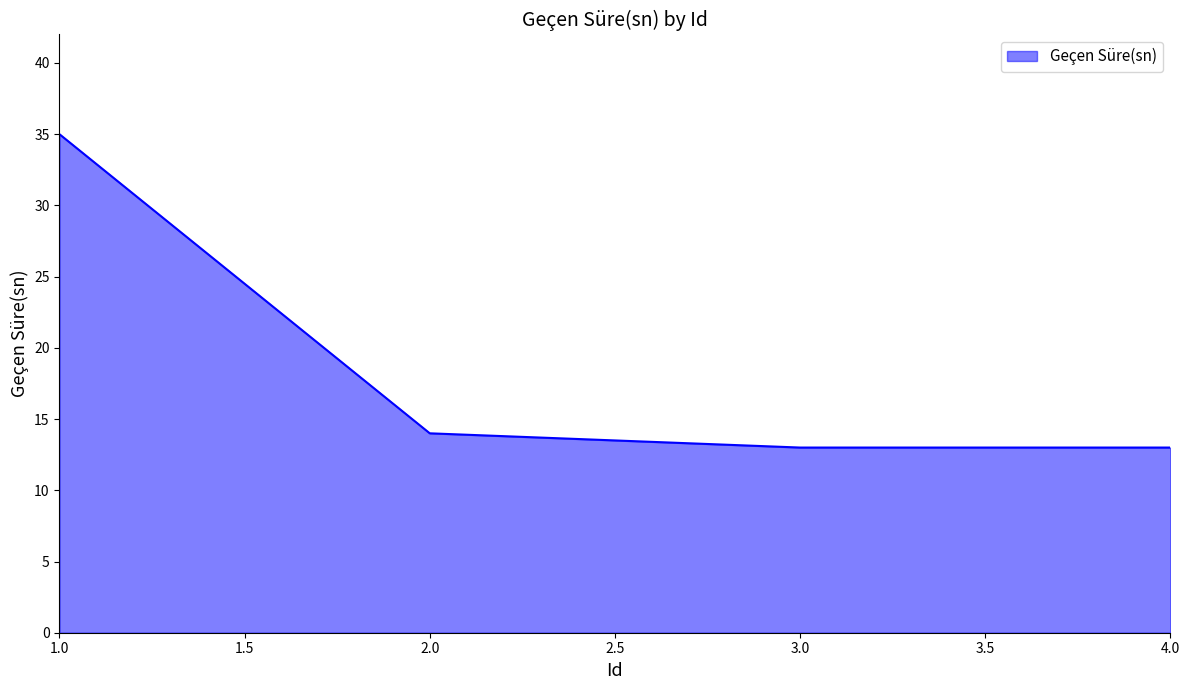

Between 1.0 and 4.0, which is larger?

1.0